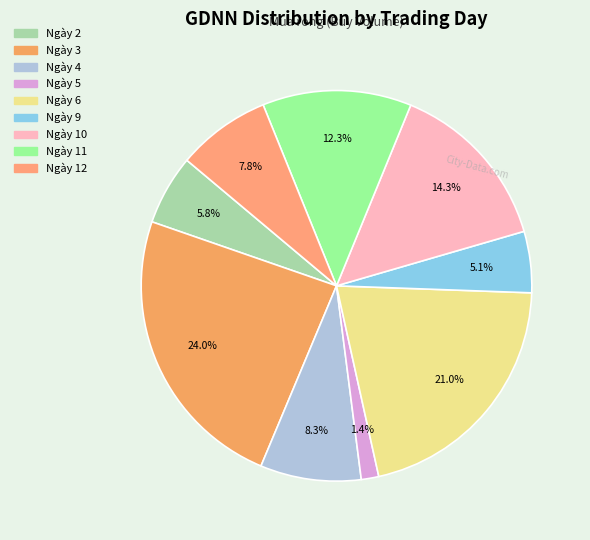

The Ngày 5 slice represents 15% of the pie. True or false?

False